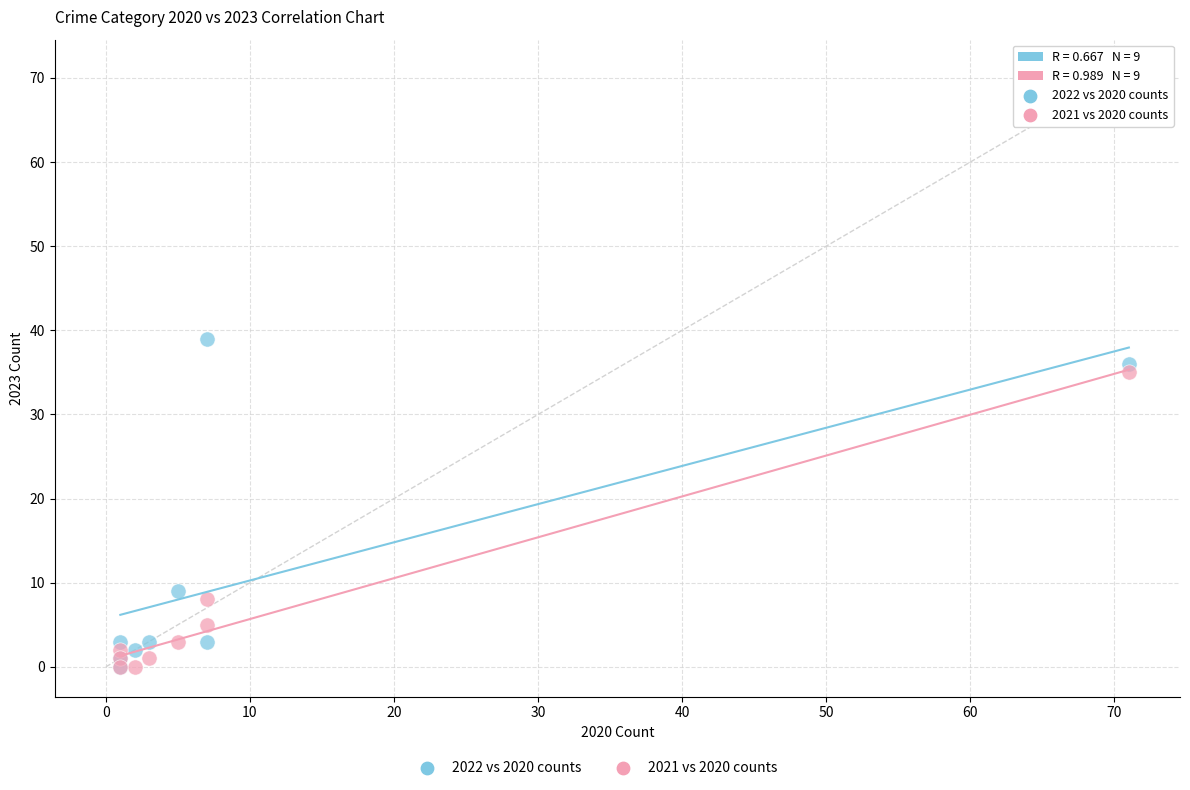

Across all series, what Y value is closest to 19?

9